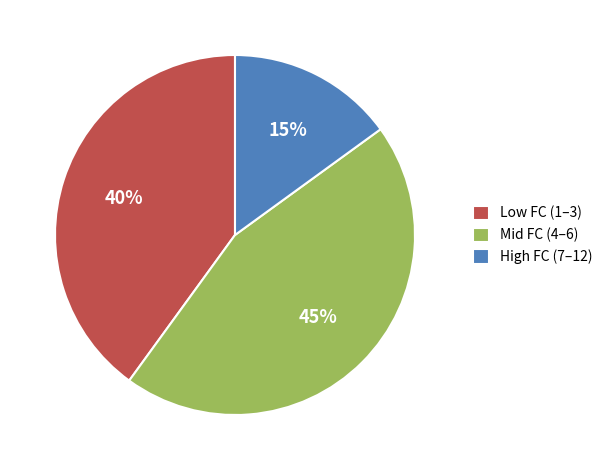

To the nearest percent, what is the average slice percentage?

33%